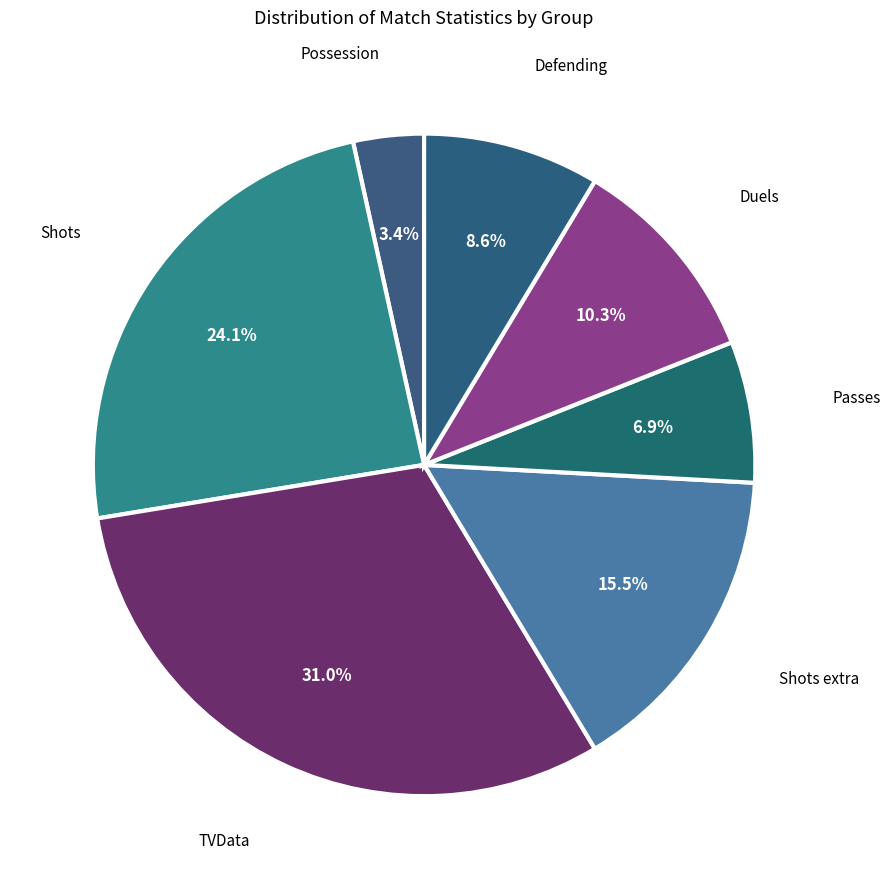

Rank the categories by value from lowest to highest.

Possession, Passes, Defending, Duels, Shots extra, Shots, TVData